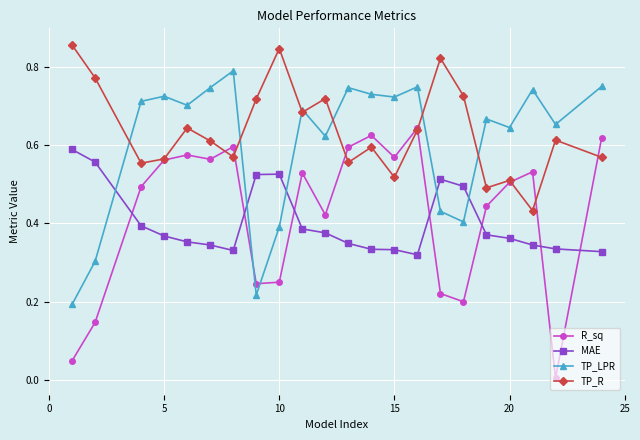

How many interior local valleys does the TP_LPR series have?

7